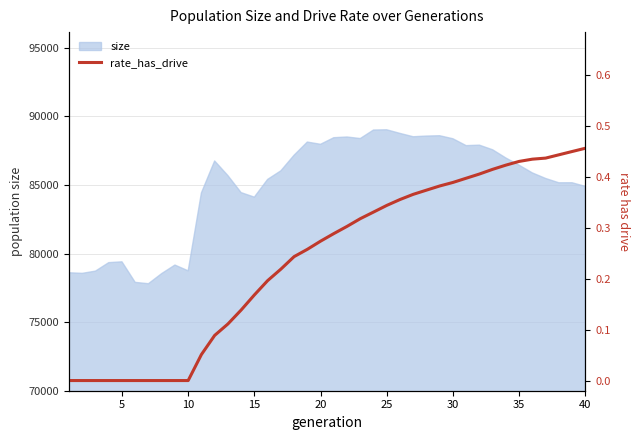

How many values are between 0 and 1?

40